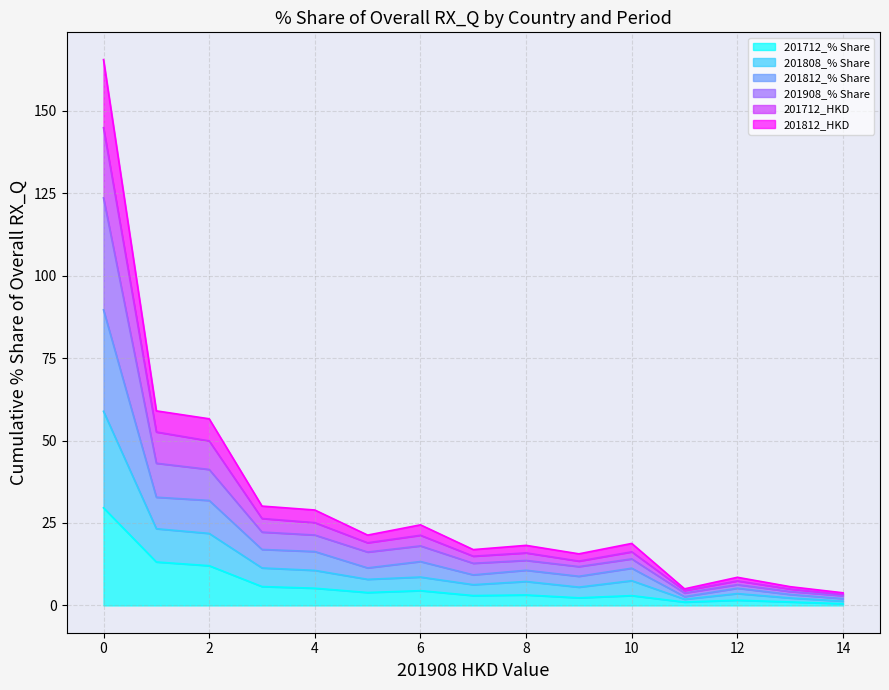

What is the total value across all series at 2?

56.6